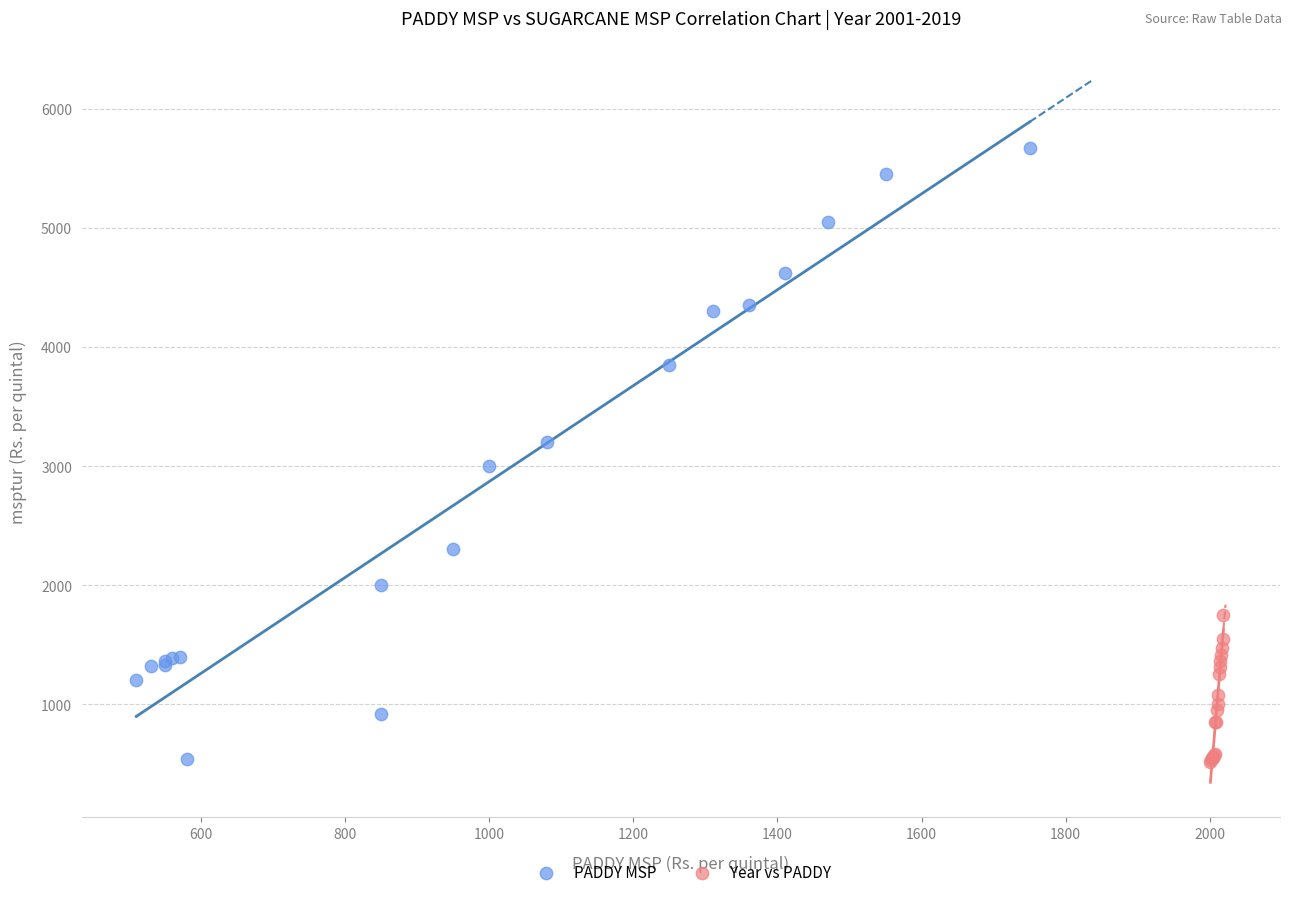

Which series reaches the maximum Y coordinate?

PADDY MSP